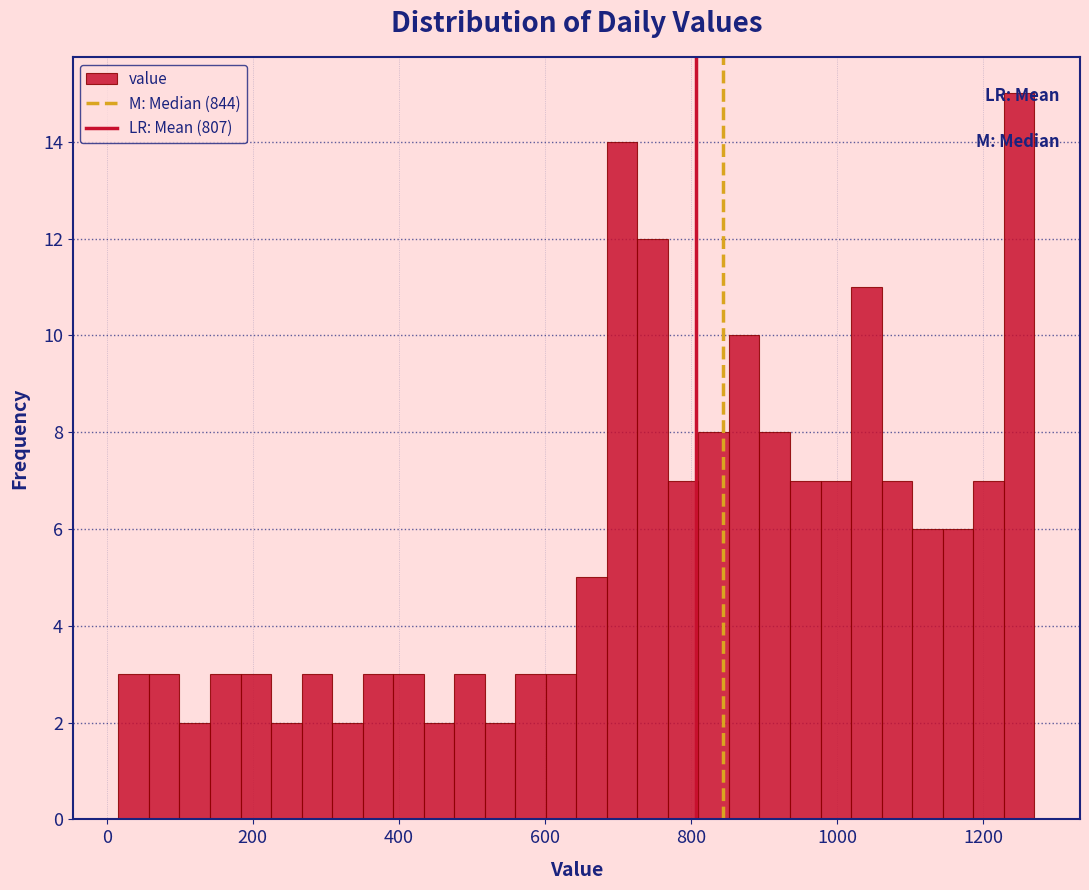

Around what value on the x-axis is the tallest bar? Give the approximate position of its centre, as read against the axis.

1240